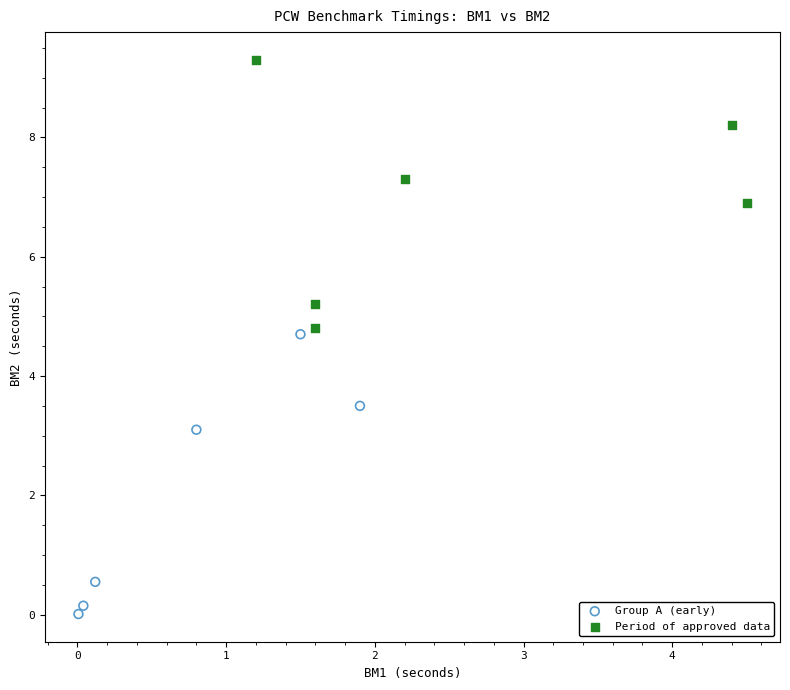

Which series has the largest Y range (max minus min)?

Group A (early)